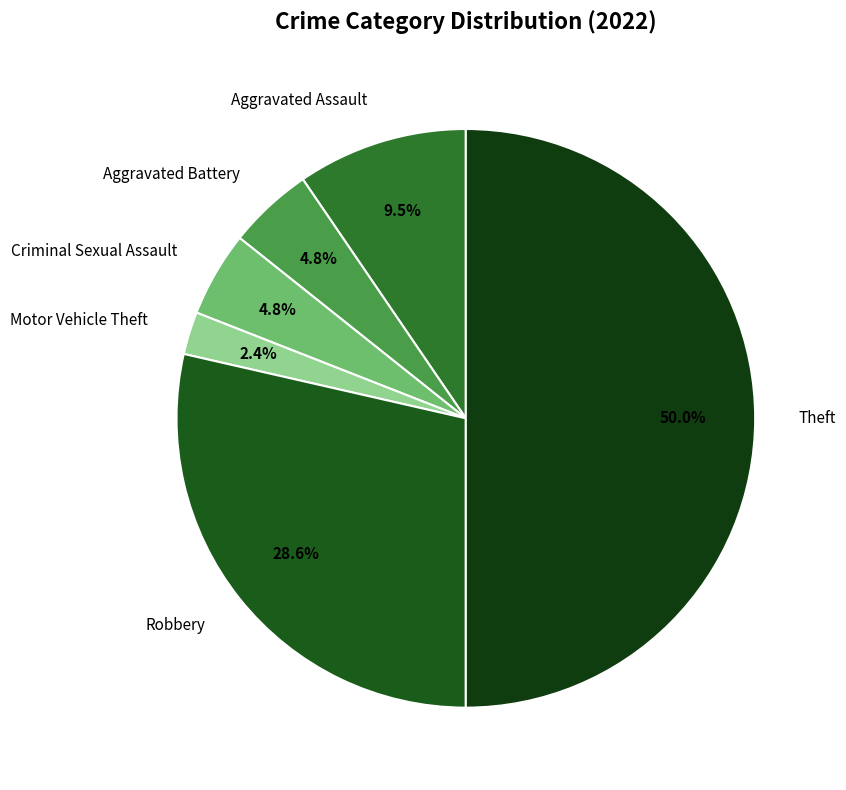

To the nearest percent, what is the difference between the largest and smallest slice percentages?

48%